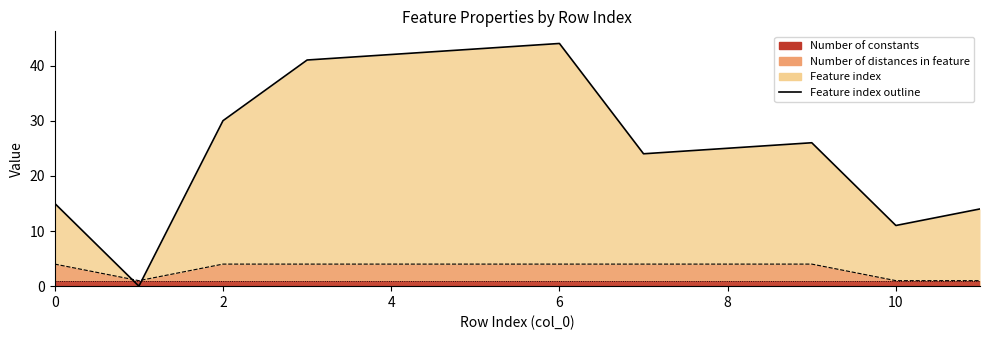

At how many categories does at least one series exceed 3?

11